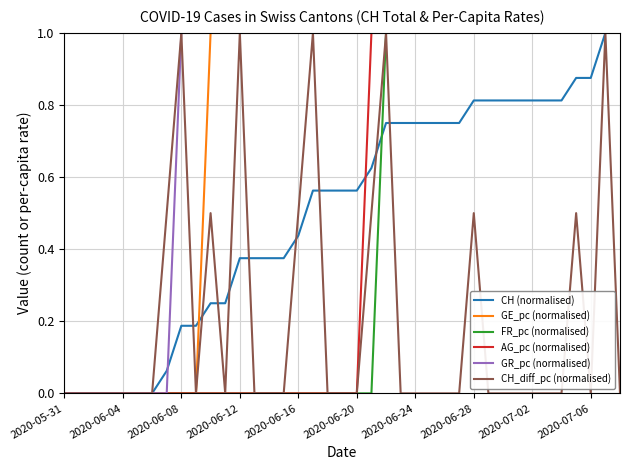

What is the maximum value for CH_diff_pc (normalised)?

1.0